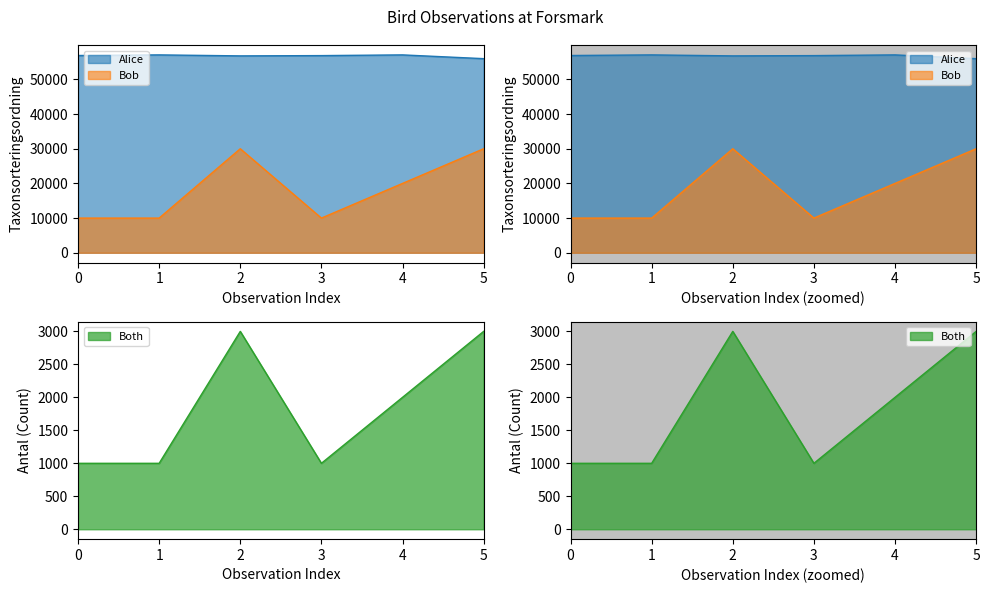

The Taxonsorteringsordning series shows 56859 at 3. True or false?

True